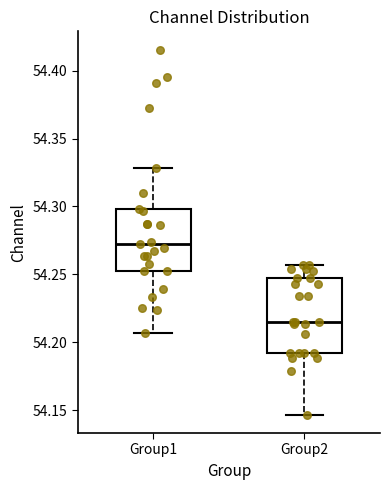

Which box has the lowest median line?

Group2